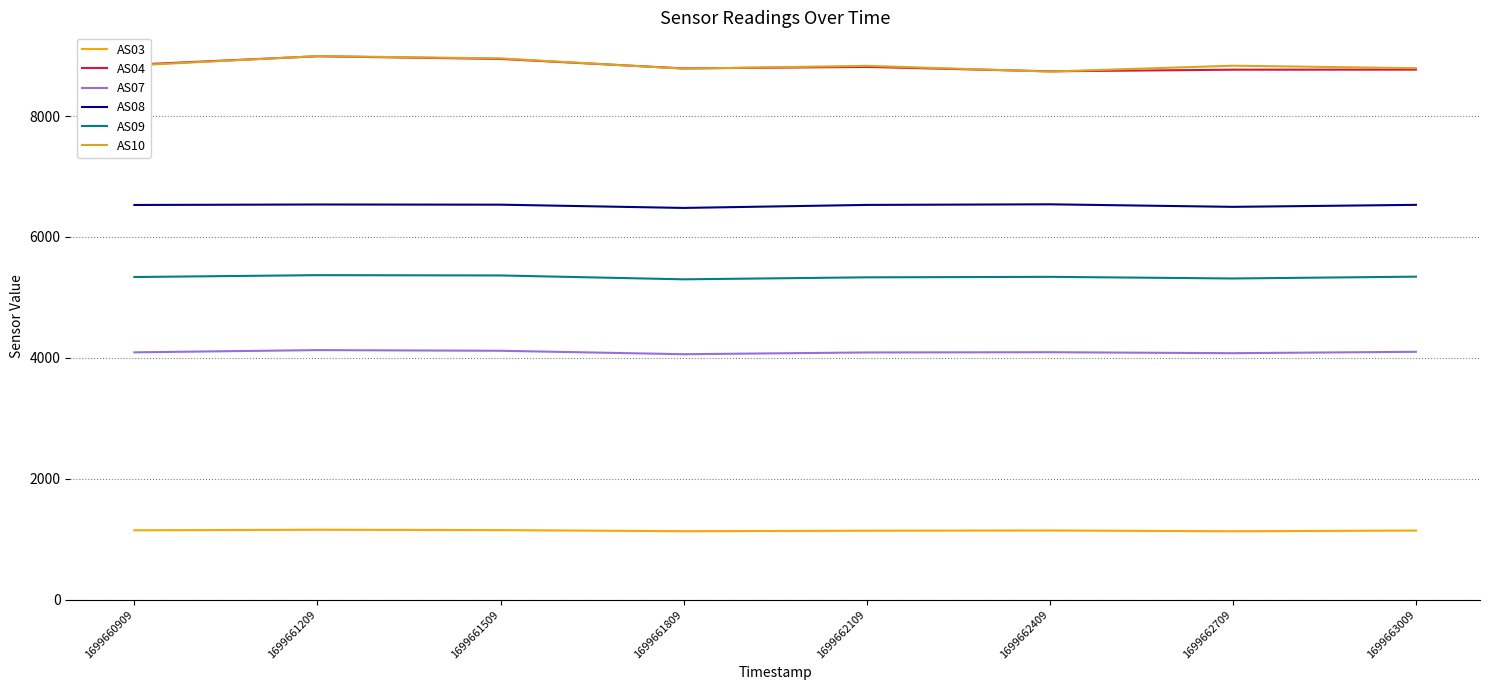

At which label is AS04 closest to 8864?

1699660909